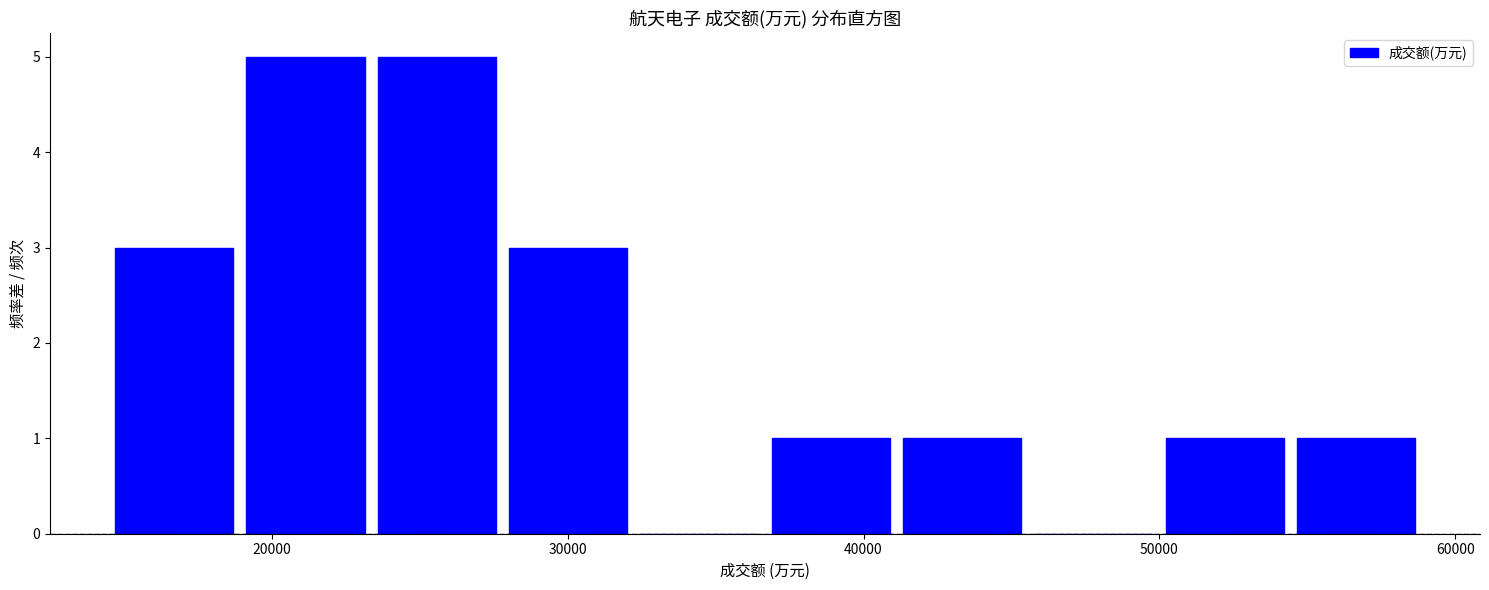

Reading left to right, transcribe this chart: for each bar, give the range it covers on the x-axis and its height. Neither the bar edges nor the heights are printed on the chart, so give them approximately, as read against the axes.

14000 to 19000: 3
19000 to 23000: 5
23000 to 28000: 5
28000 to 32000: 3
32000 to 37000: 0
37000 to 41000: 1
41000 to 46000: 1
46000 to 50000: 0
50000 to 54000: 1
54000 to 59000: 1